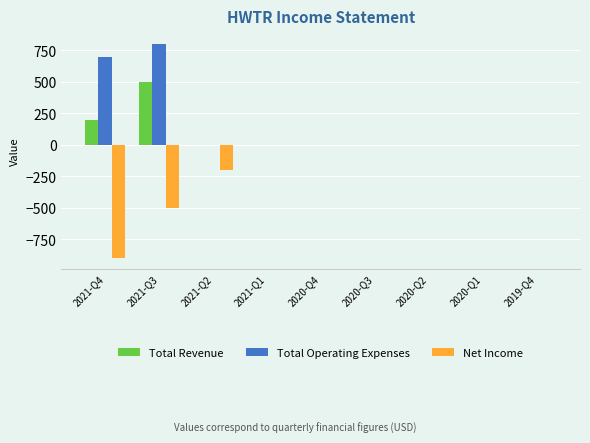

What is the greatest value displayed?

800